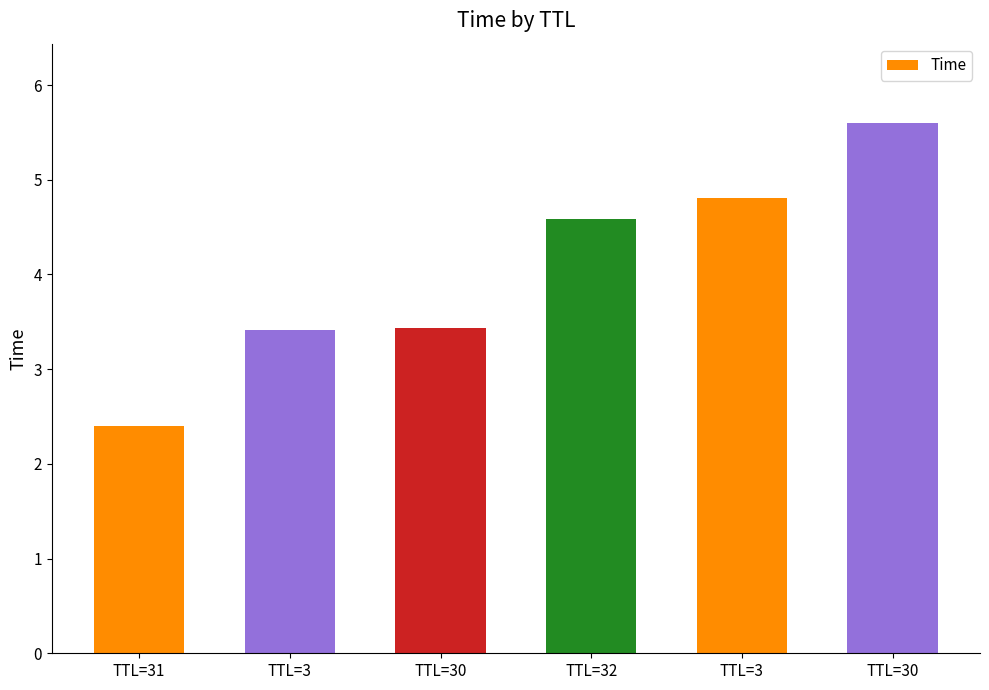

How many bars are there in total?

6